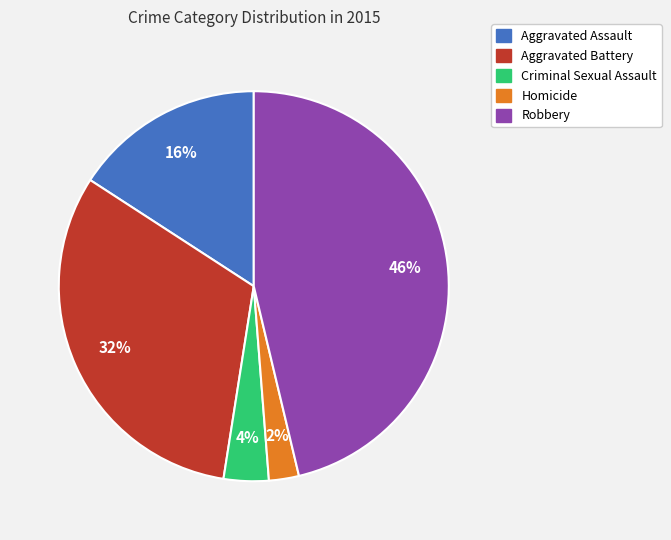

Rank the categories by value from lowest to highest.

Homicide, Criminal Sexual Assault, Aggravated Assault, Aggravated Battery, Robbery